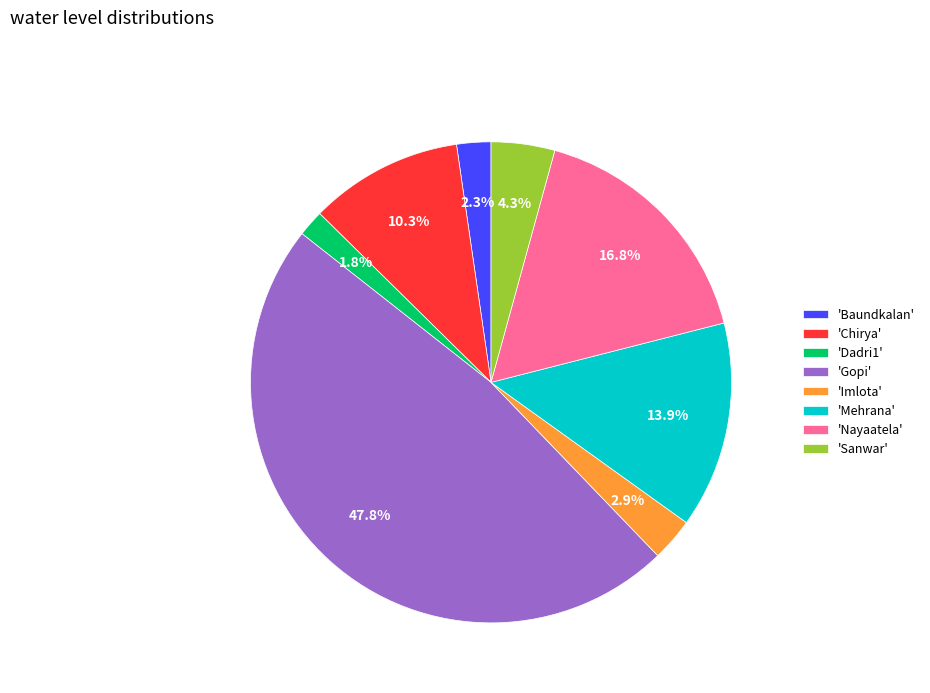

How many slices are in this pie chart?

8